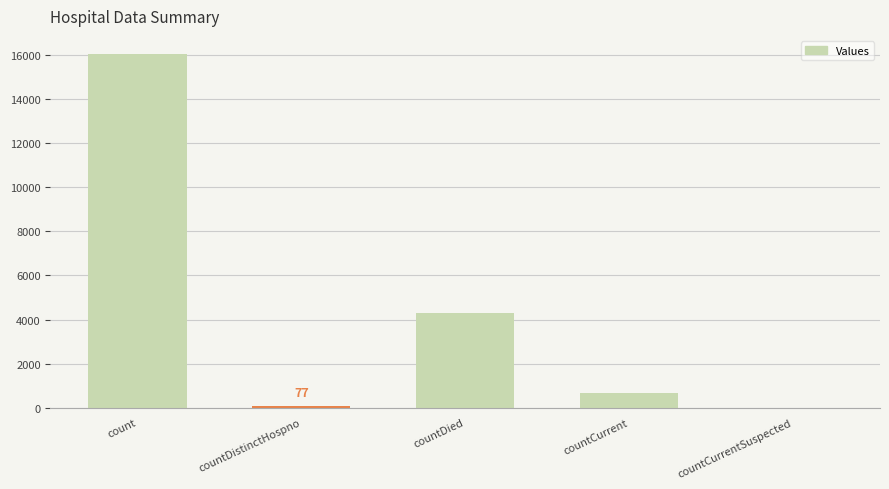

What is the sum of the values at count and countDied?

20365